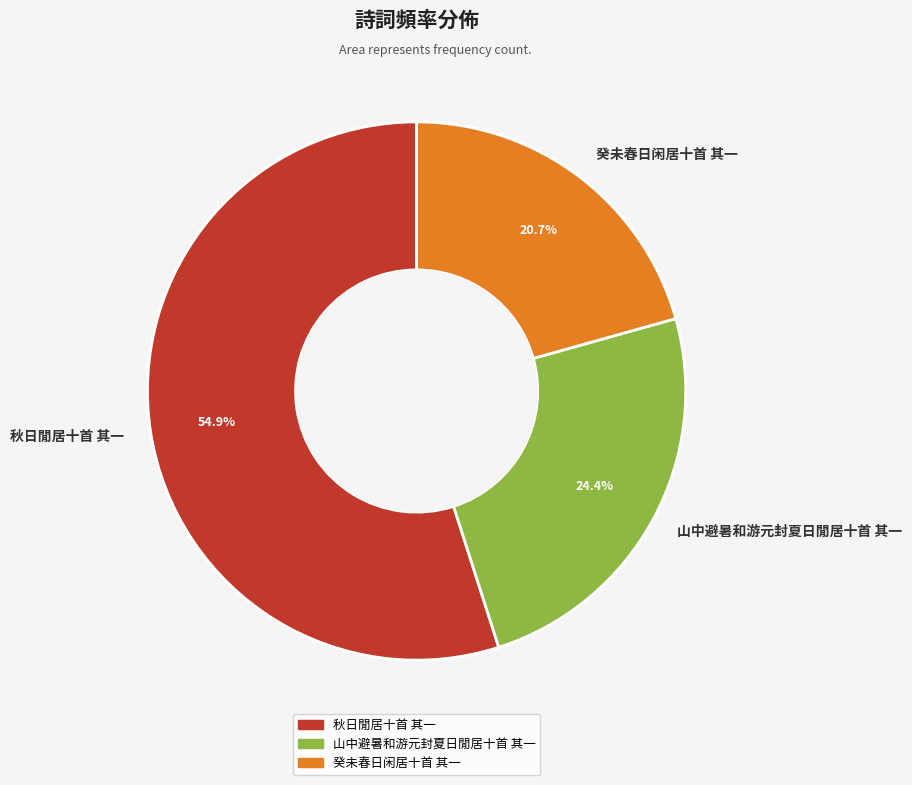

To the nearest percent, what portion does 山中避暑和游元封夏日閒居十首 其一 represent?

24%